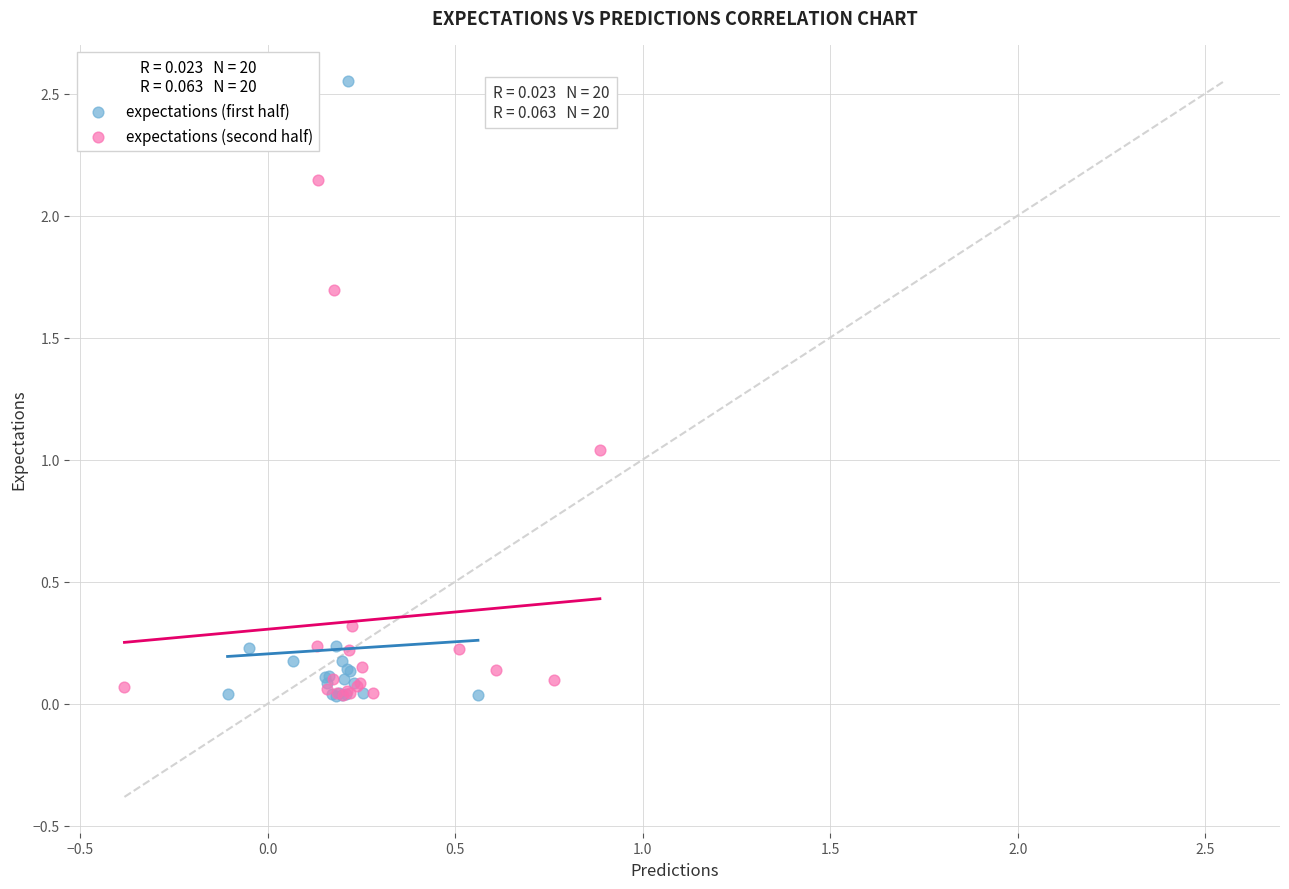

Which series has the widest spread of Y values?

expectations (first half)